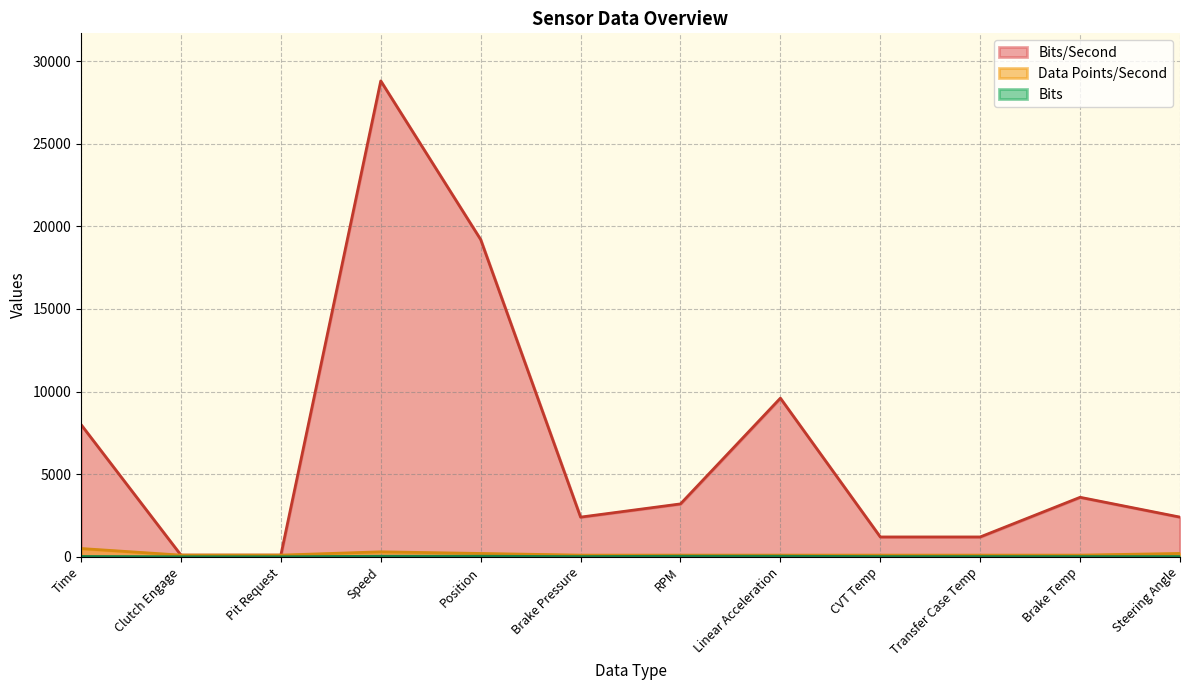

Between RPM and Pit Request, which is larger?

RPM